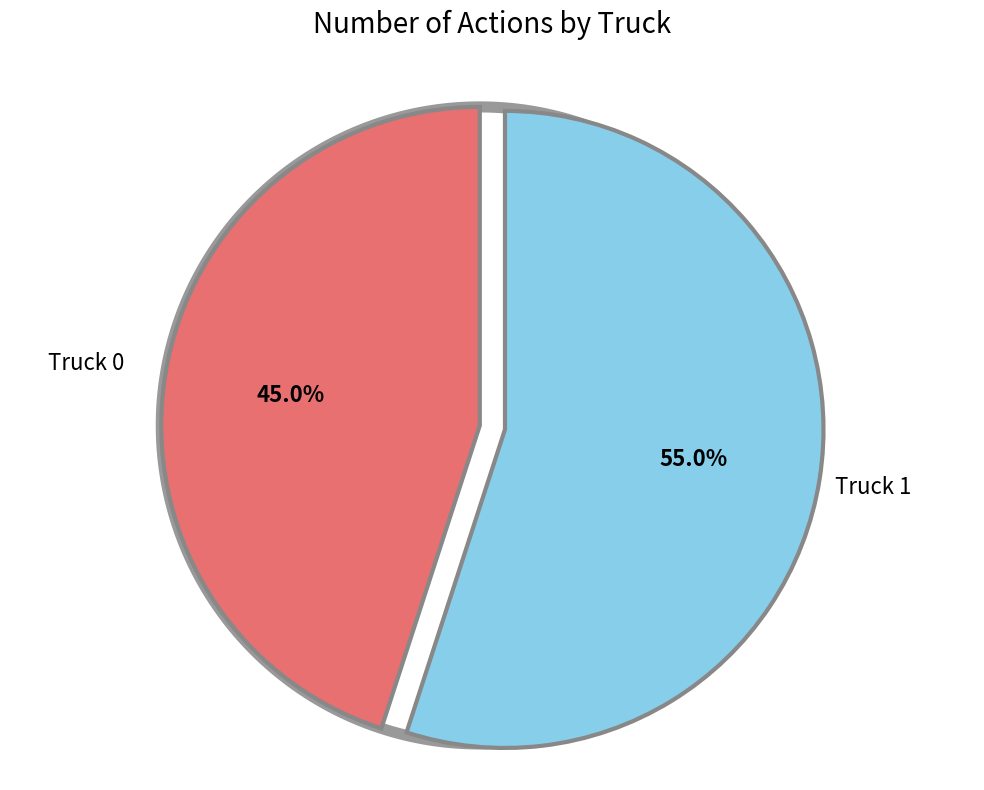

Does Truck 1 represent more than half of the total?

Yes